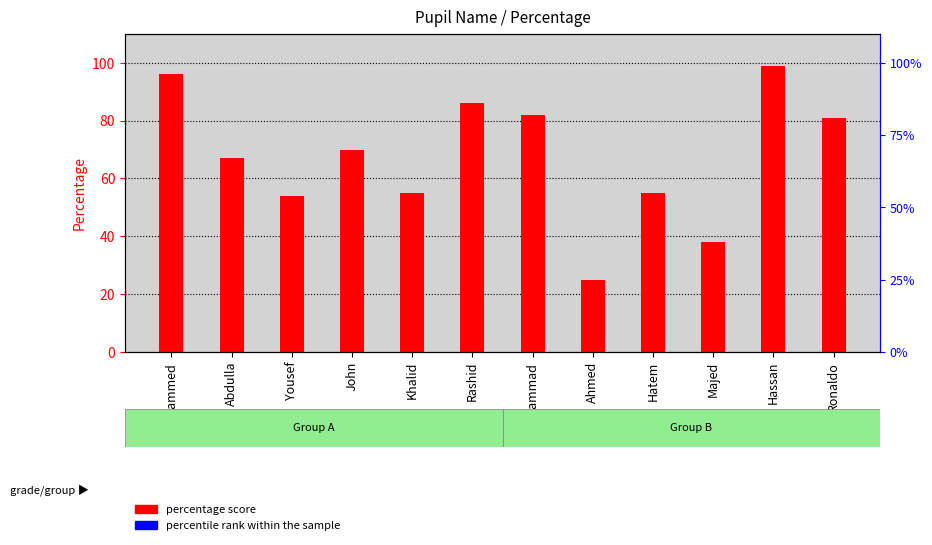

Rank the categories by value from highest to lowest.

Hassan, Mohammed, Rashid, Hammad, Ronaldo, John, Abdulla, Khalid, Hatem, Yousef, Majed, Ahmed